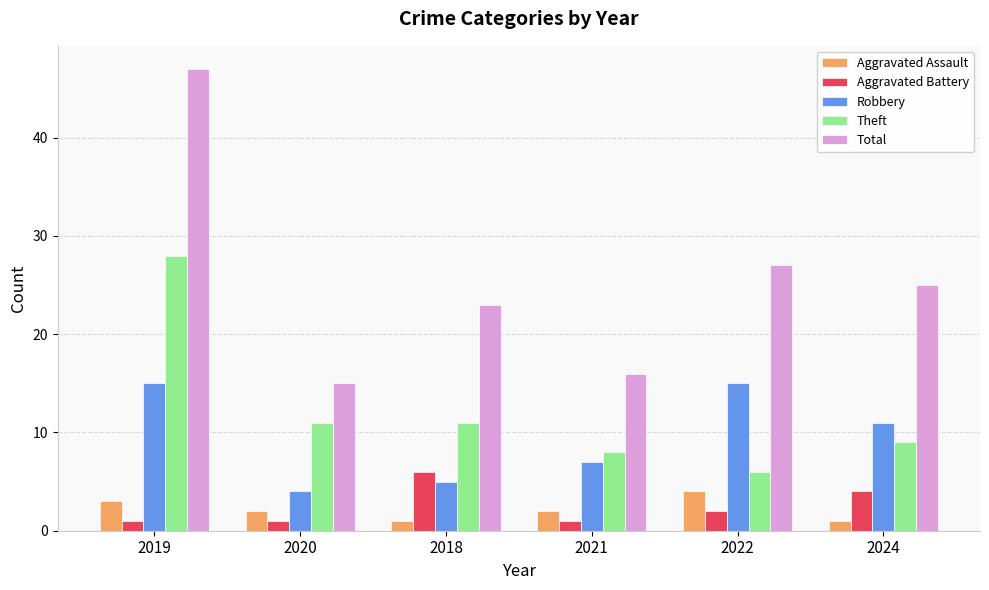

True or false: Total has a value of 4 at 2020.

False